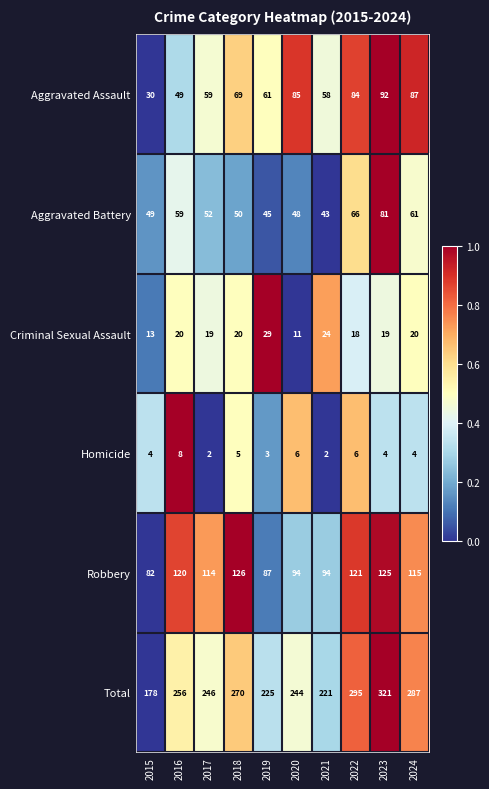

What is the total value across all series at 2017?

492